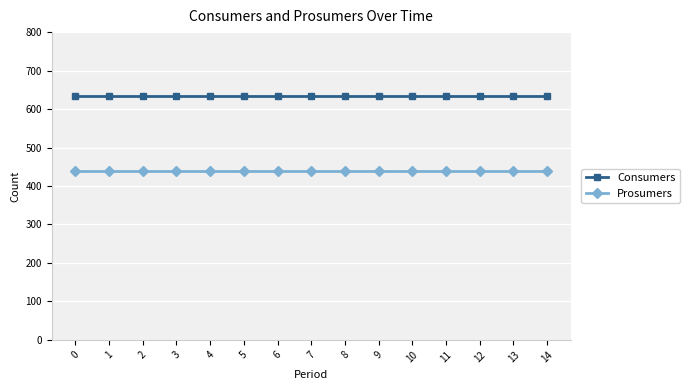

Reading right to left, list all the values displayed in this chart.

Consumers: 14=635	13=635	12=635	11=635	10=635	9=635	8=635	7=635	6=635	5=635	4=635	3=635	2=635	1=635	0=635
Prosumers: 14=440	13=440	12=440	11=440	10=440	9=440	8=440	7=440	6=440	5=440	4=440	3=440	2=440	1=440	0=440